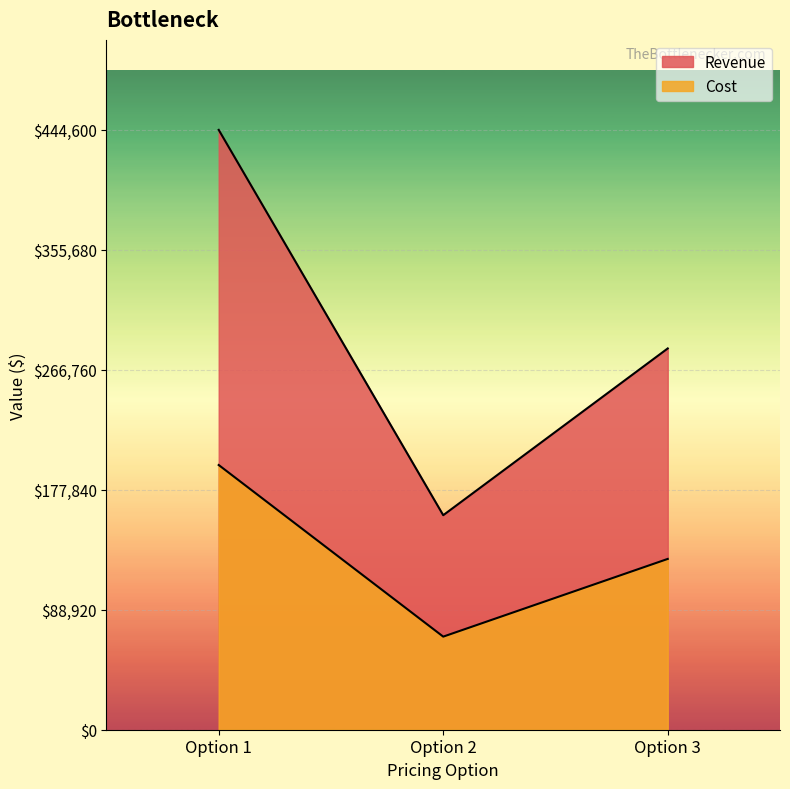

How many data points in Pricing Option 2 are above 69000?

1